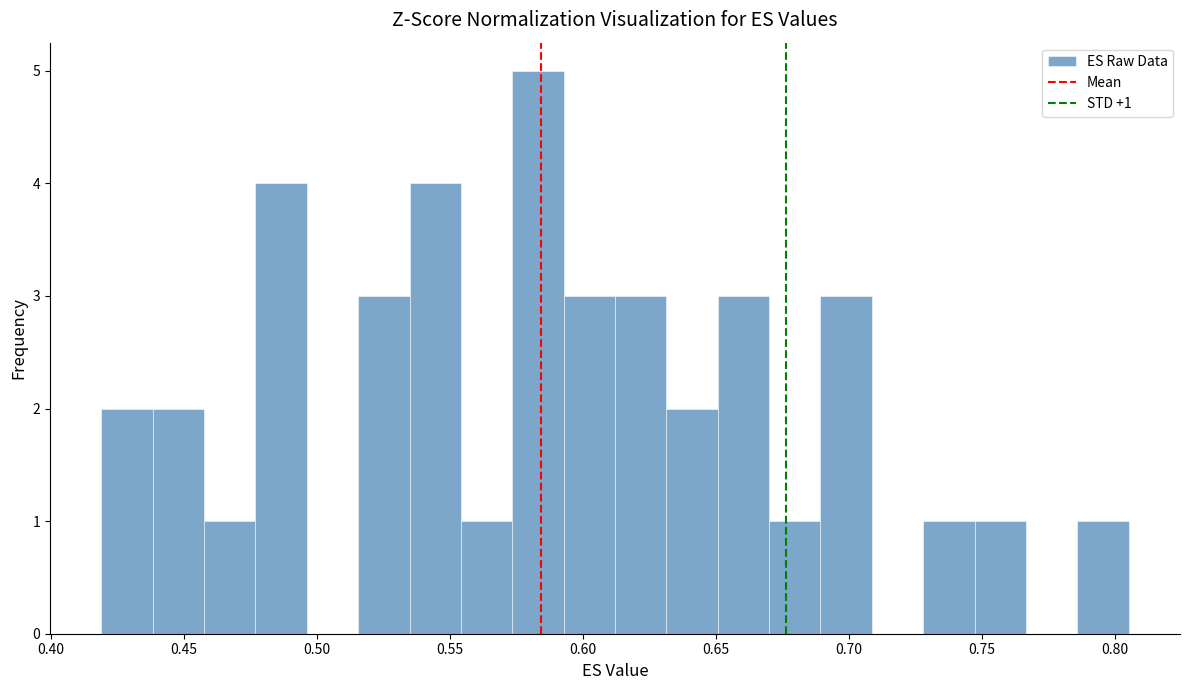

Around what value on the x-axis is the tallest bar? Give the approximate position of its centre, as read against the axis.

0.585